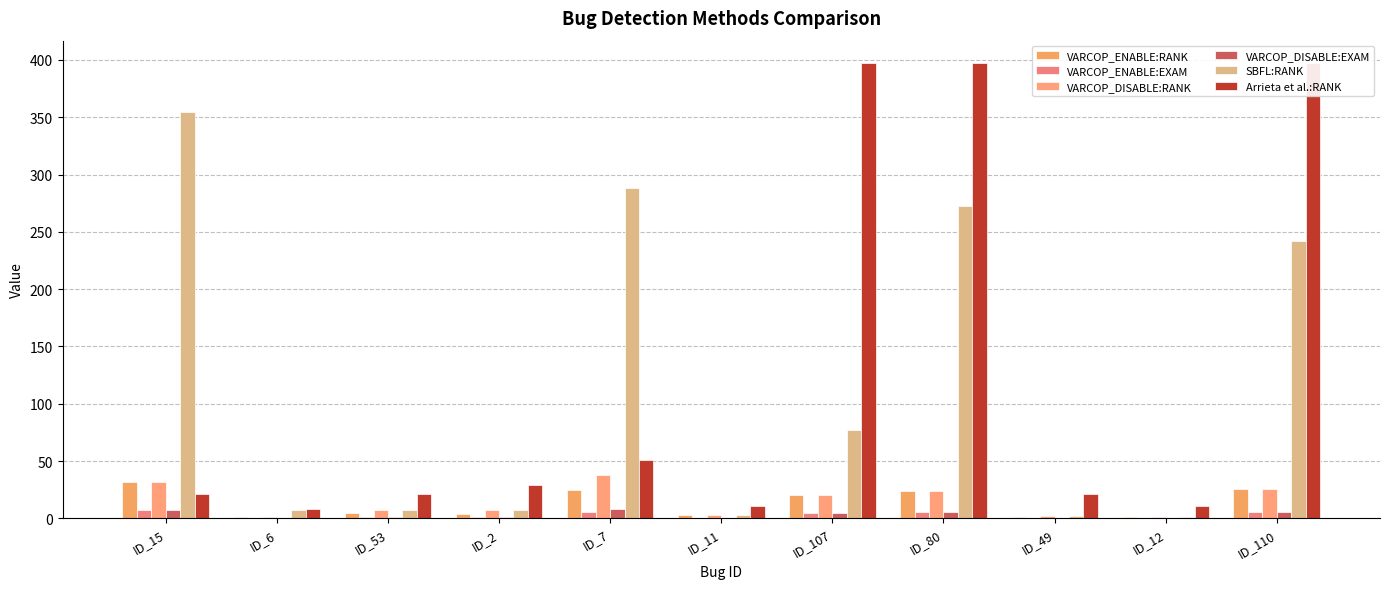

Are the bars grouped side by side (vs. stacked)?

Yes